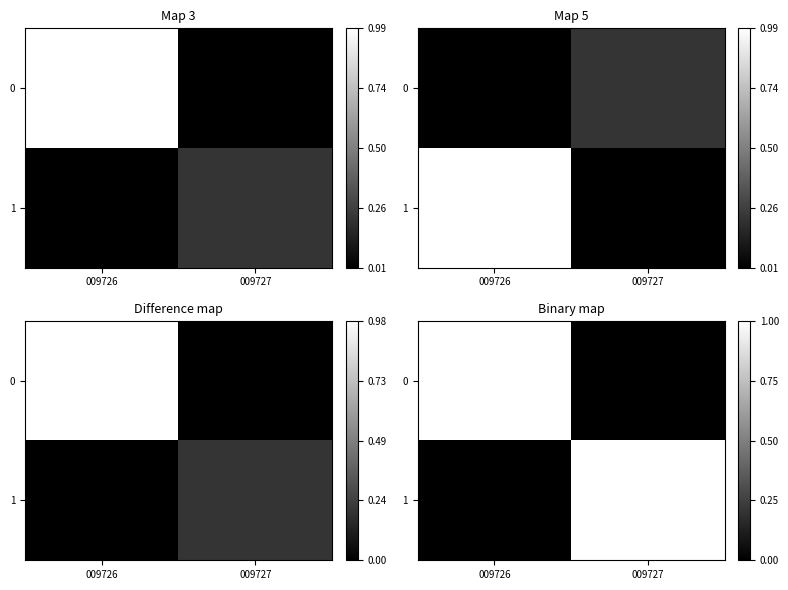

What is the difference between the maximum and minimum values in the 1 series?

1.0